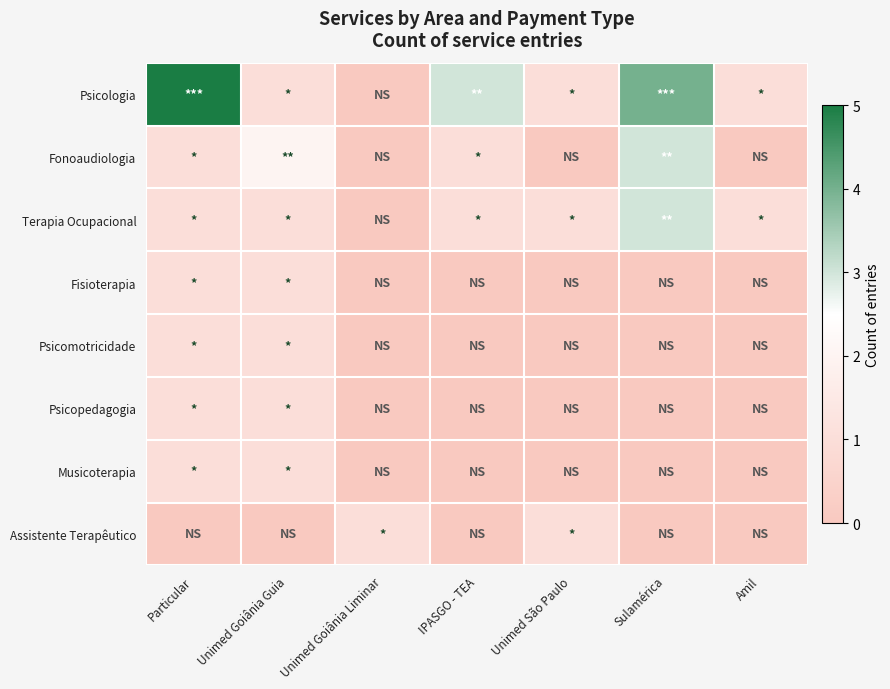

Which series has the largest total across all categories?

Psicologia